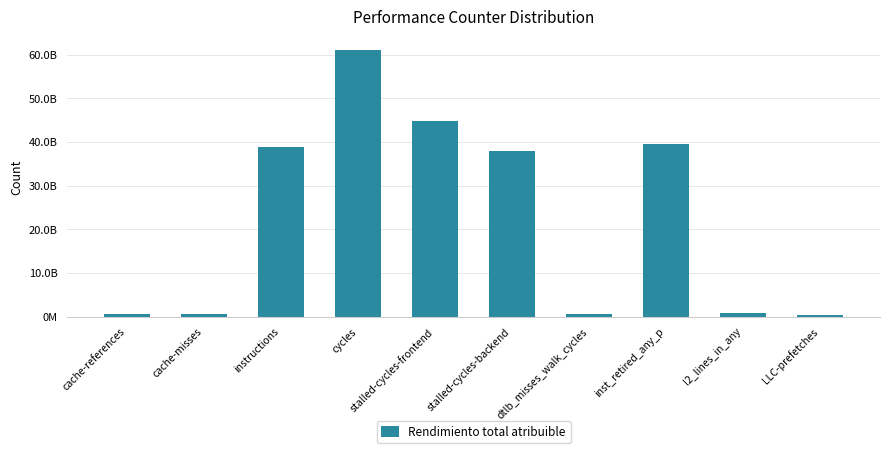

What is the change in value from stalled-cycles-frontend to l2_lines_in_any?

-43896817083